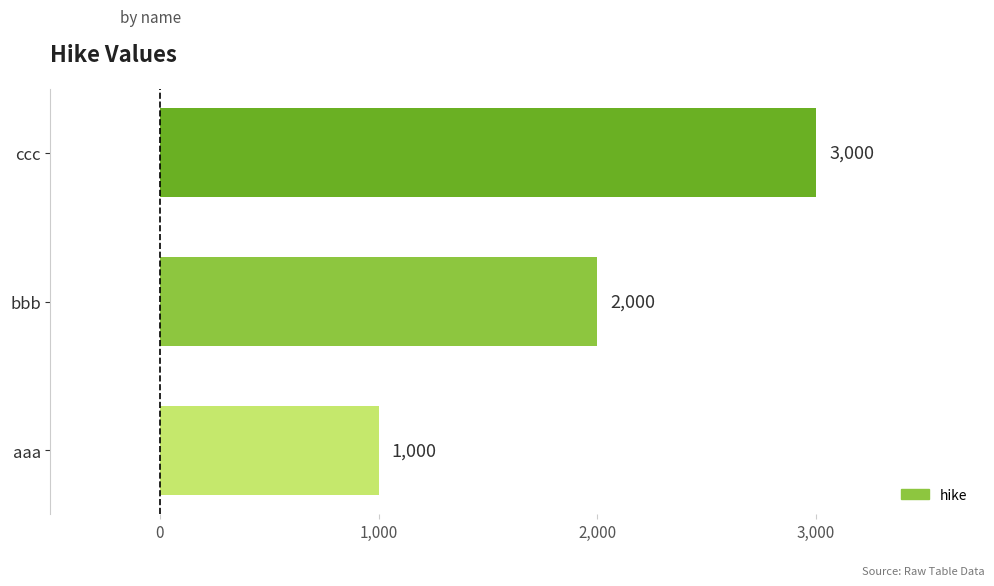

Does the chart contain any negative values?

No